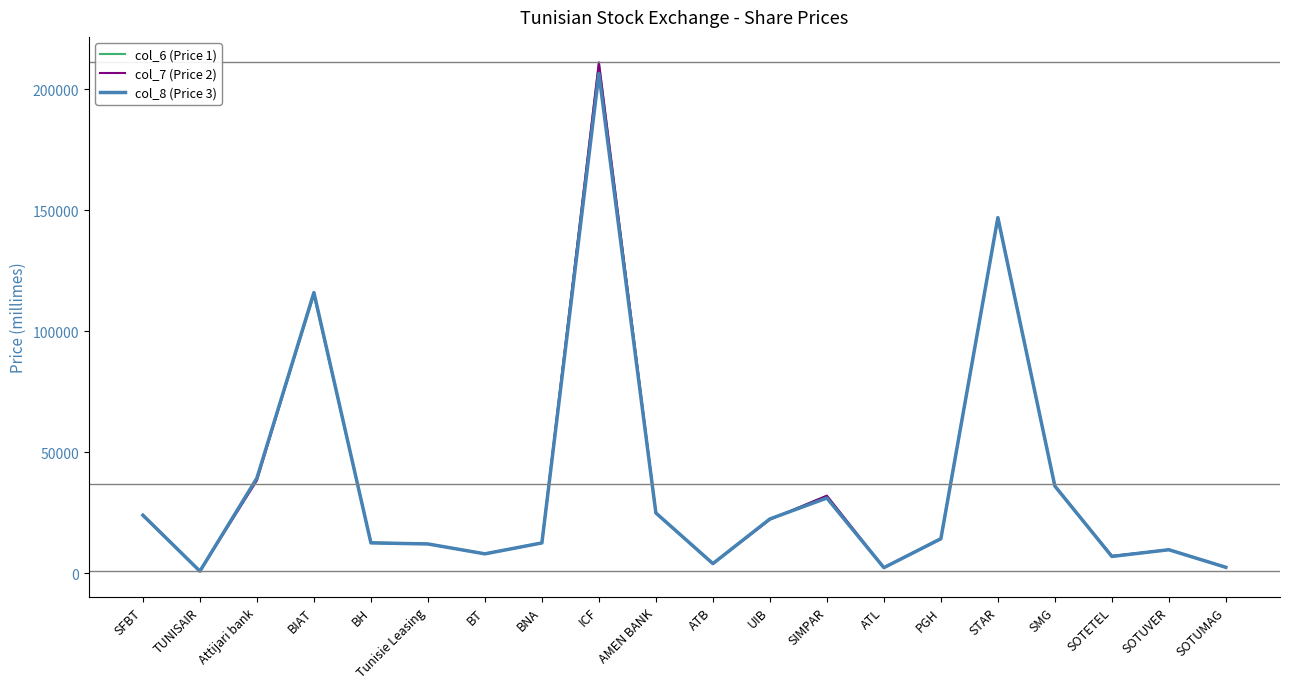

At which category is the sum across all series the highest?

ICF